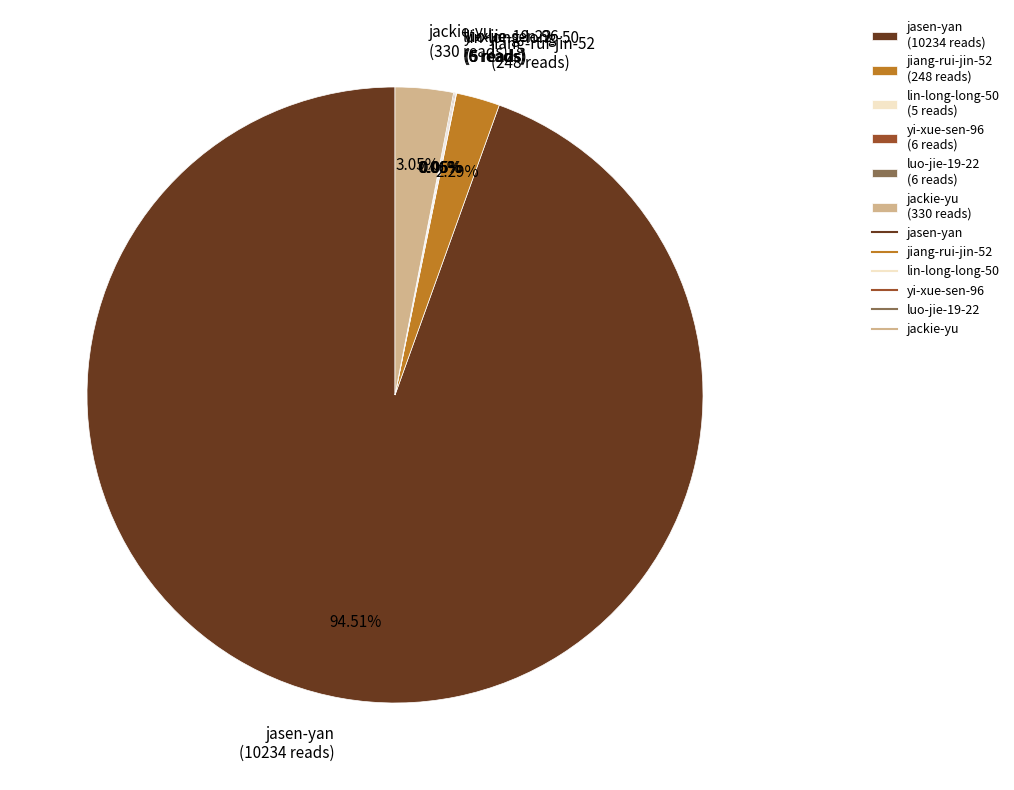

Which slice is the largest?

jasen-yan